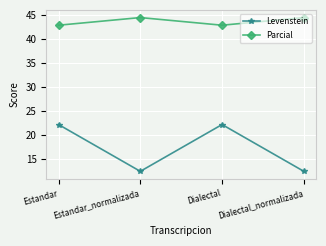

Reading right to left, list all the values displayed in this chart.

Levenstein: Dialectal_normalizada=12.5	Dialectal=22.2	Estandar_normalizada=12.5	Estandar=22.2
Parcial: Dialectal_normalizada=44.4	Dialectal=42.9	Estandar_normalizada=44.4	Estandar=42.9